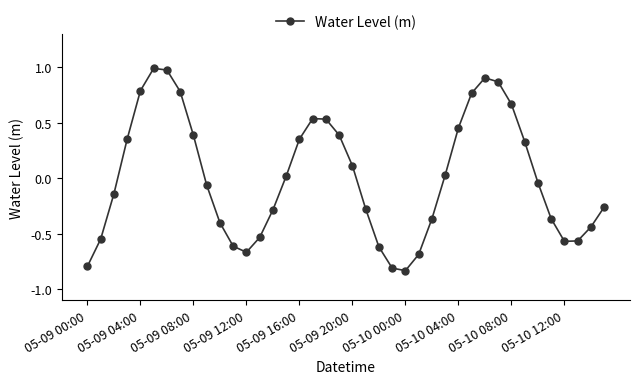

What is the difference between the second highest and minimum values?

1.8